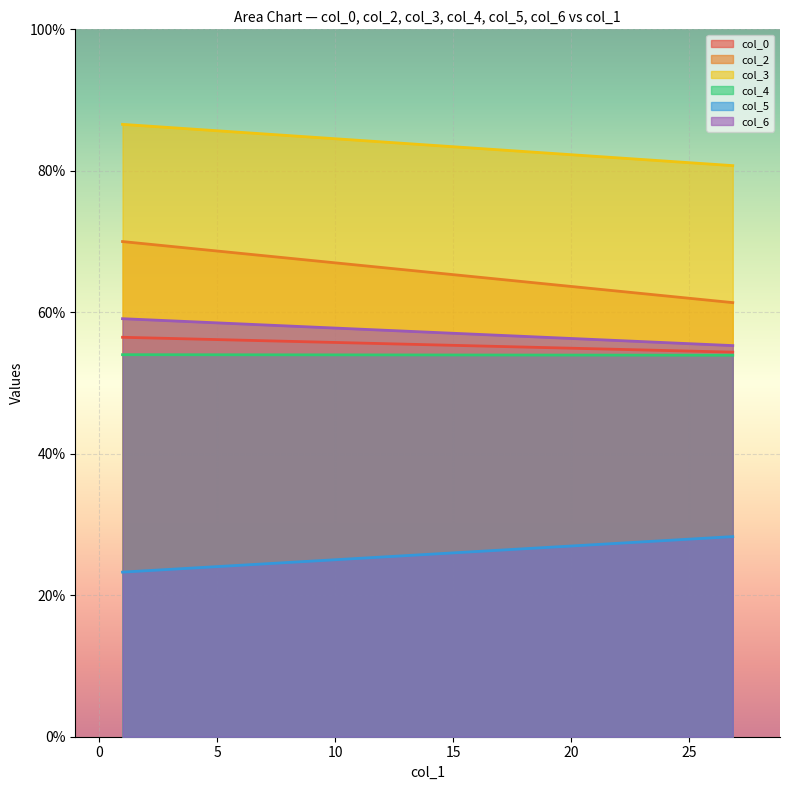

What is the spread (max minus min) of values at 1.0?

63.3